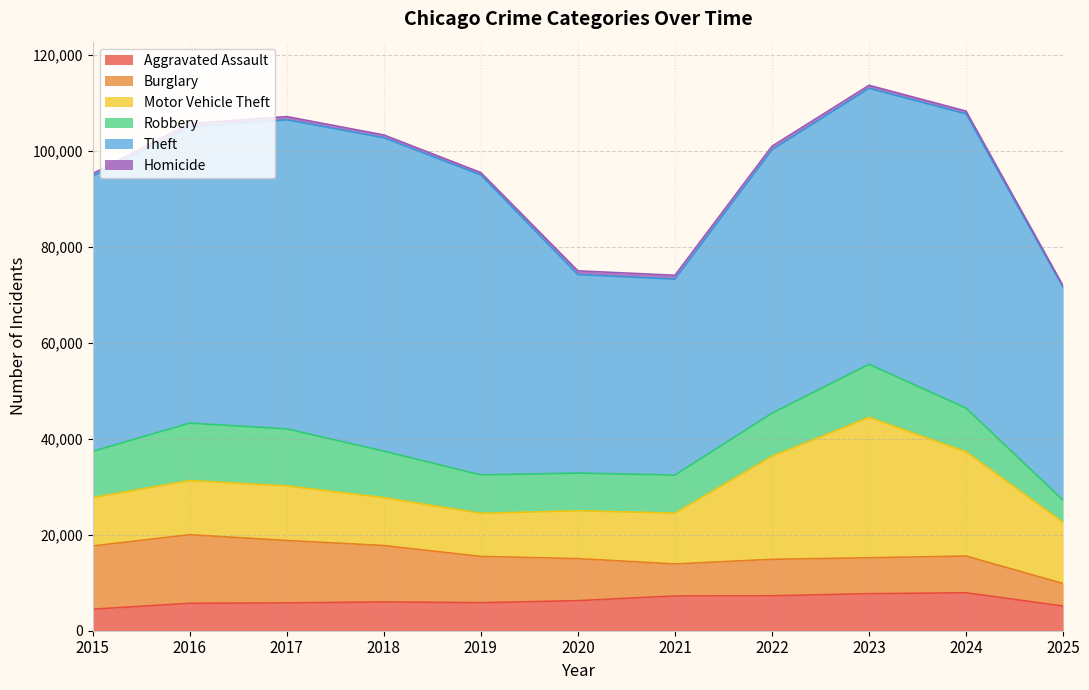

What is the total value across all series at 2025?

71869